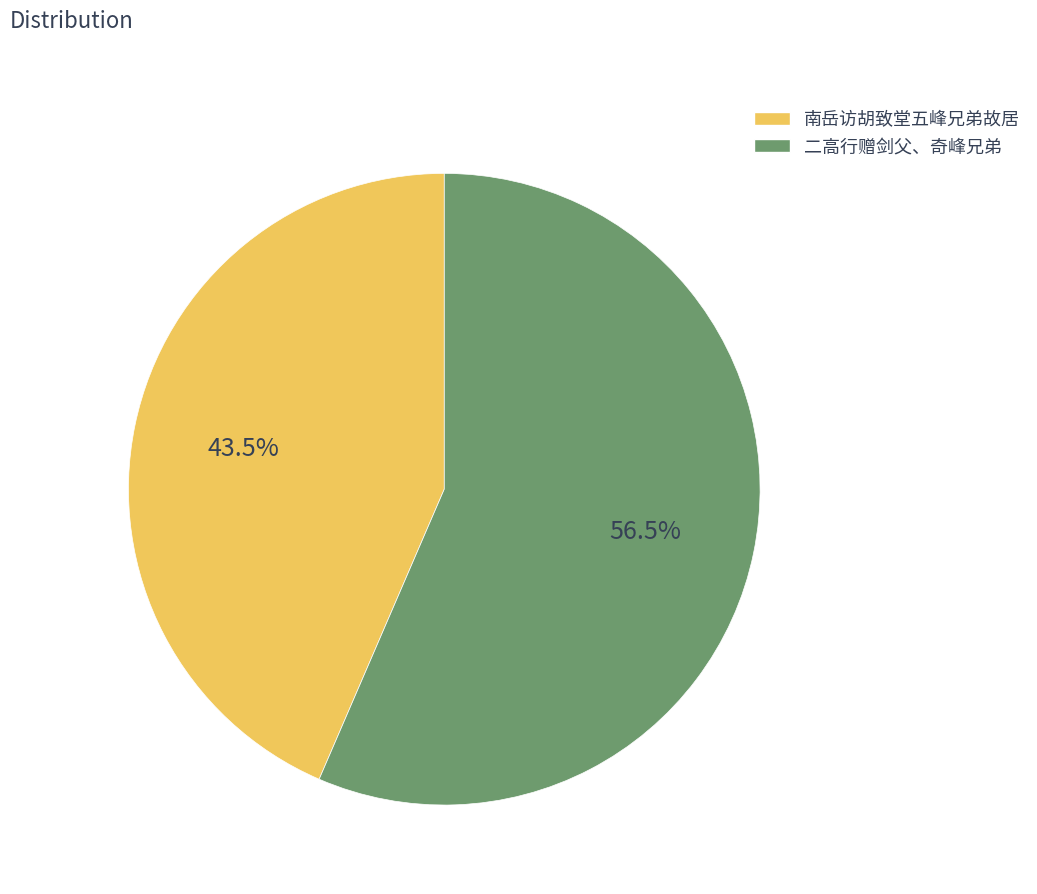

To the nearest percent, what is the average slice percentage?

50%